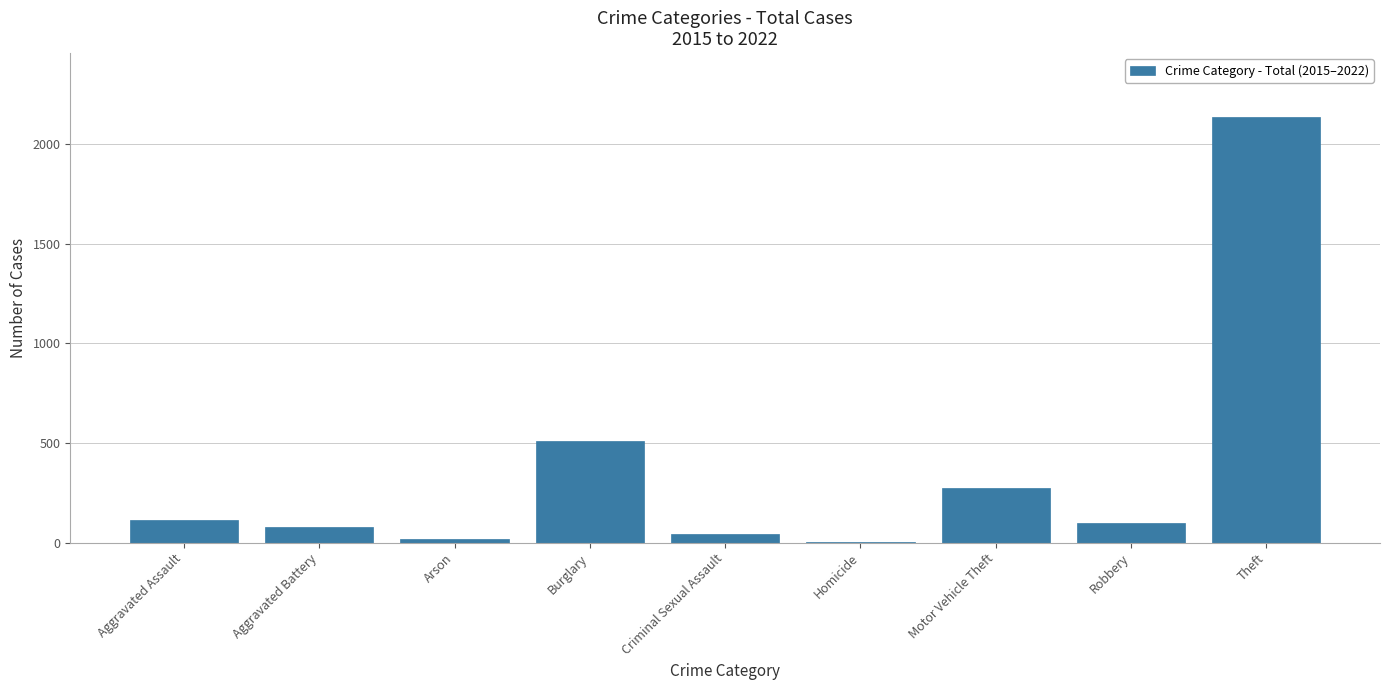

Reading right to left, what are all the values shown in this chart?

2137	101	275	3	44	509	19	78	113